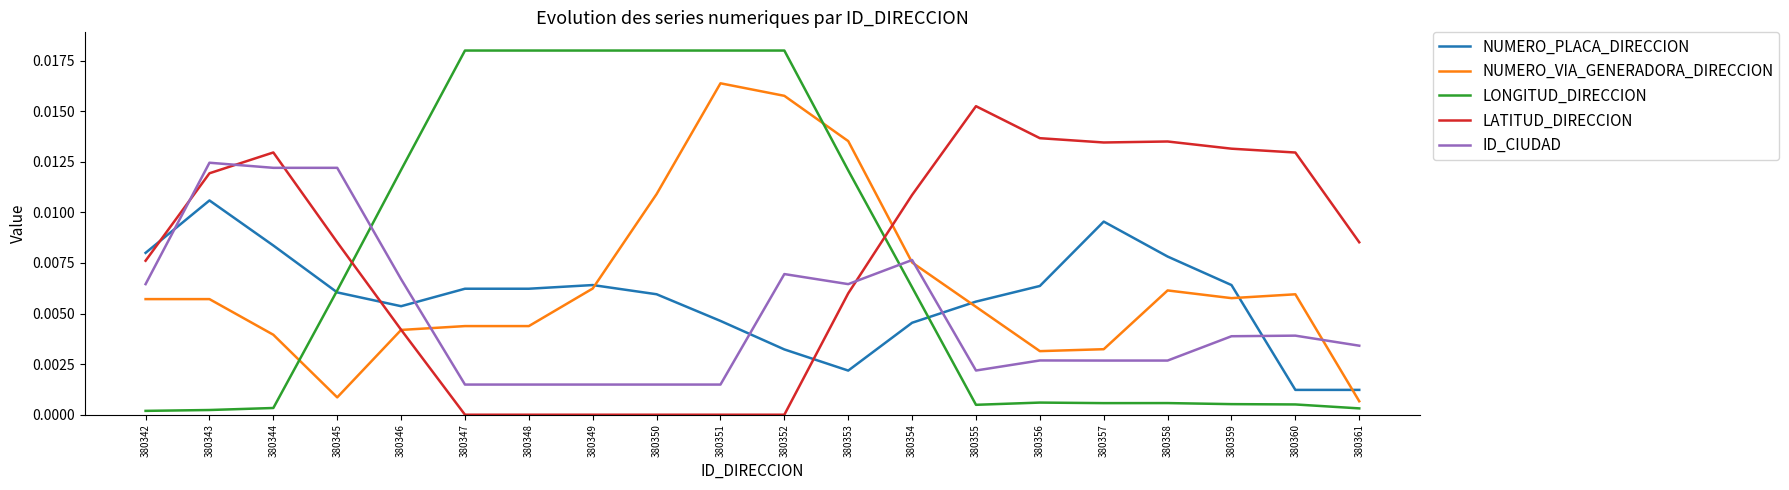

How many intersections are there between LATITUD_DIRECCION and ID_CIUDAD?

4